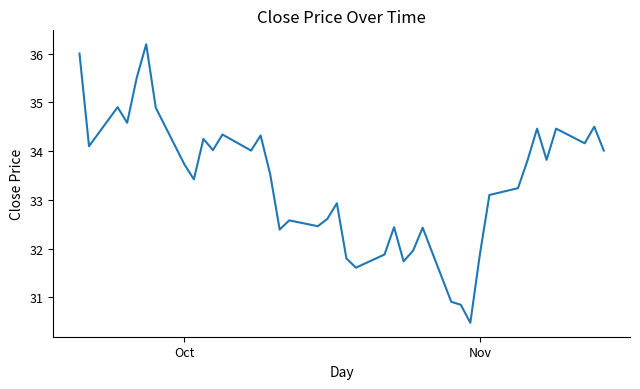

True or false: there are more than 2 points higher than both neighbors.

True